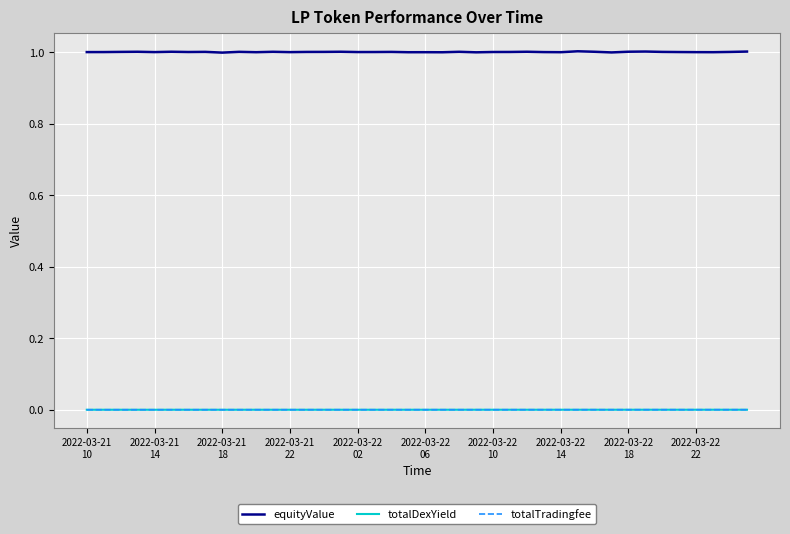

What are all the series names shown in the legend?

equityValue, totalDexYield, totalTradingfee